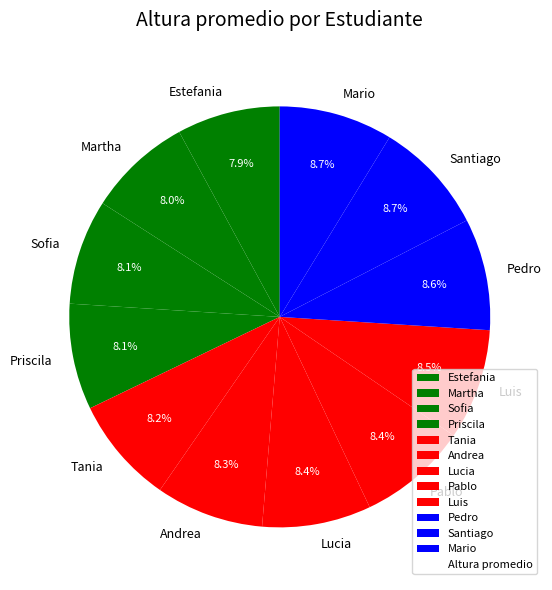

Does Tania account for over 50% of the chart?

No